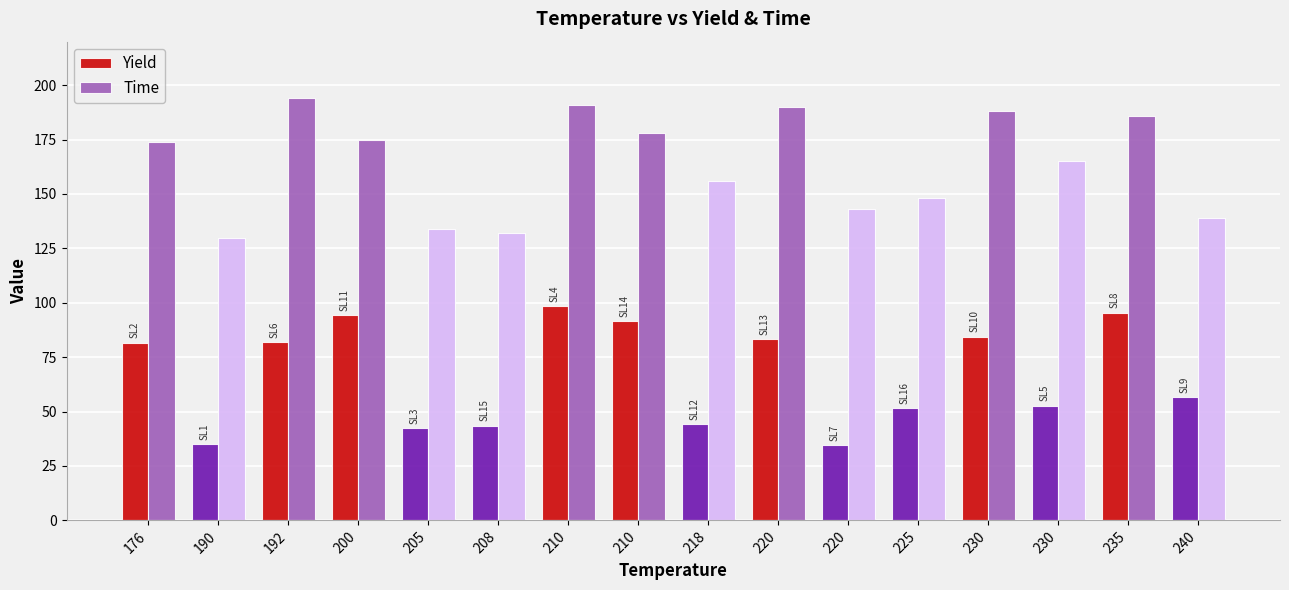

How many values in the Yield series are below 81?

8